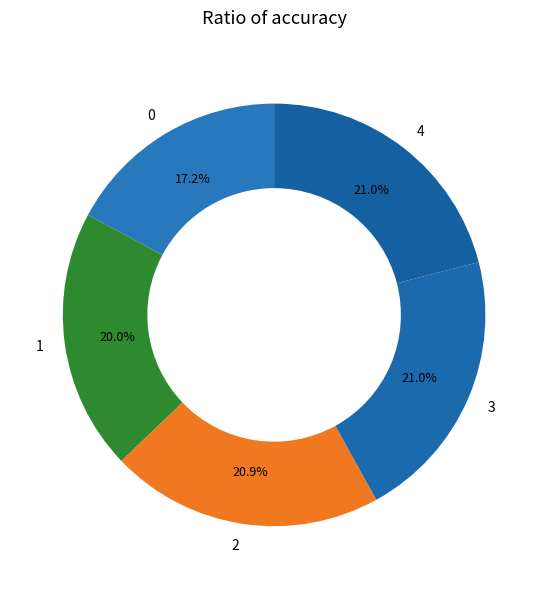

Is 2 the majority of the pie?

No